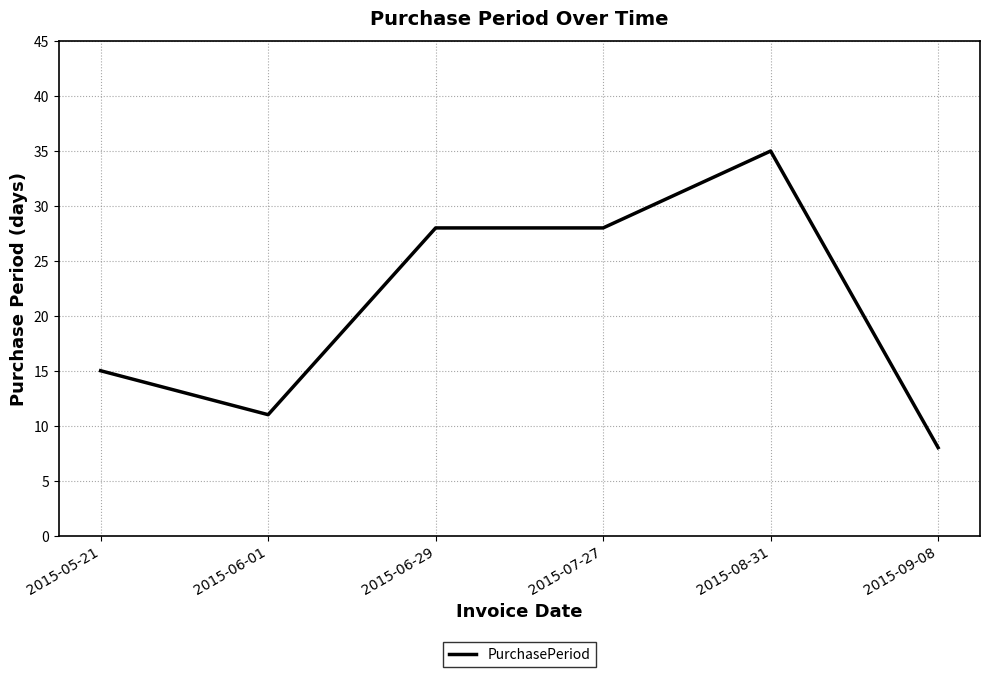

What is the minimum value shown in the chart?

8